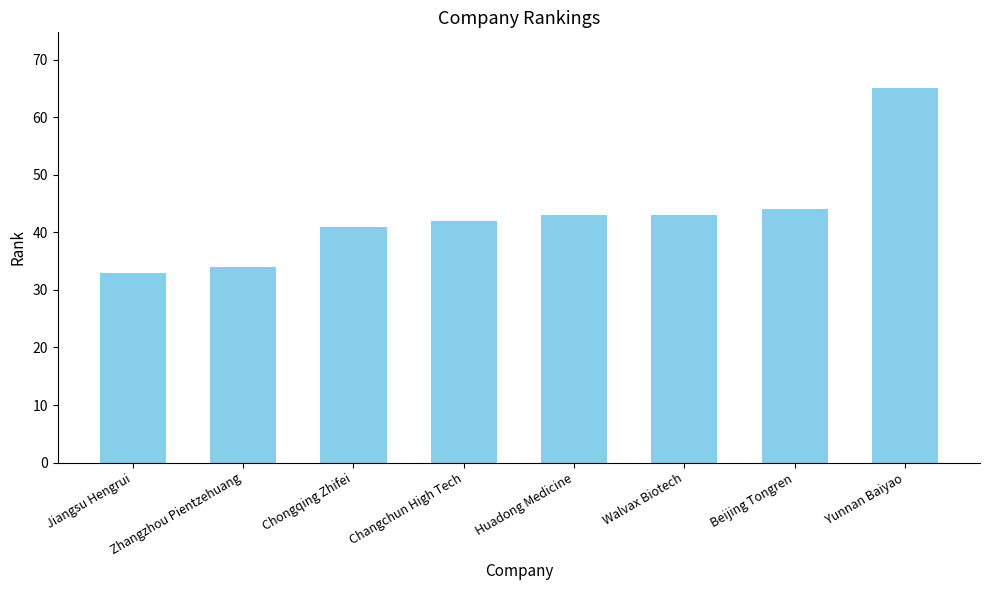

What is the change in value from Chongqing Zhifei to Changchun High Tech?

+1